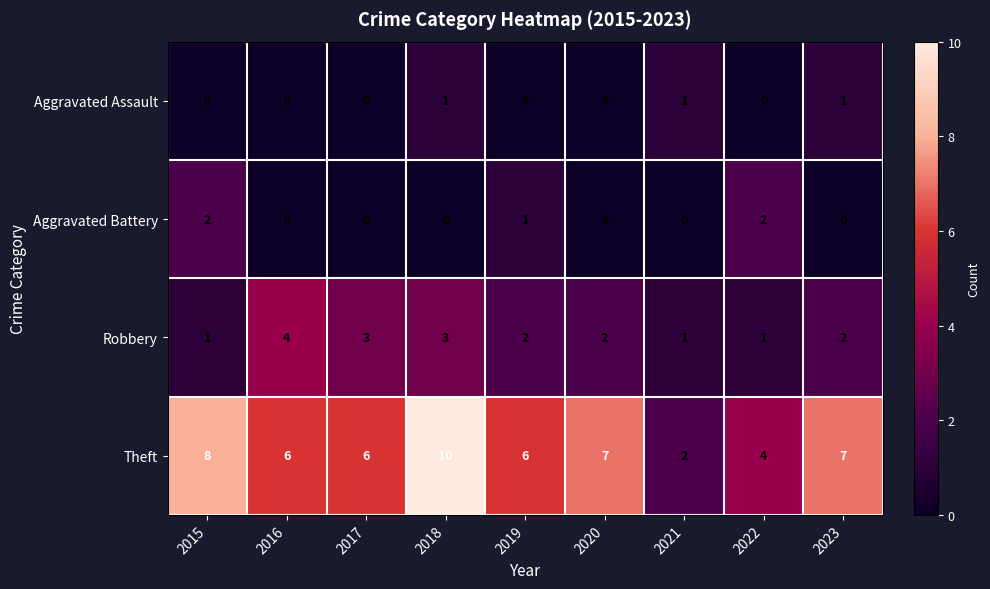

List the series in order of their peak value, lowest first.

Aggravated Assault, Aggravated Battery, Robbery, Theft